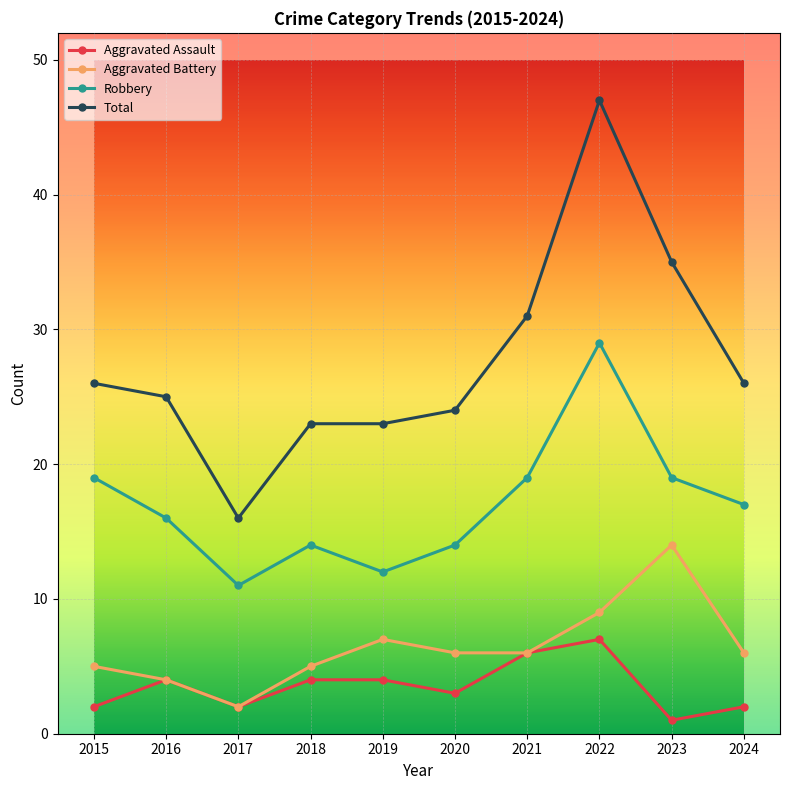

What is the sum of the Robbery values at 2016 and 2018?

30